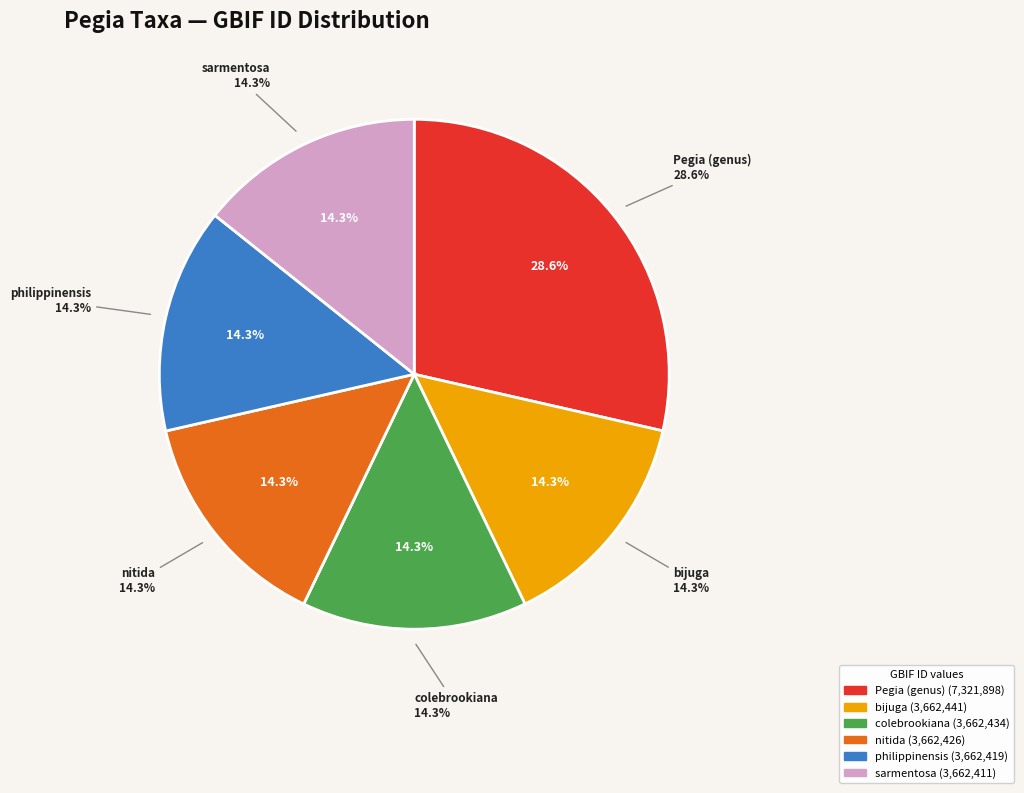

What percentage is the sarmentosa slice, to the nearest percent?

14%